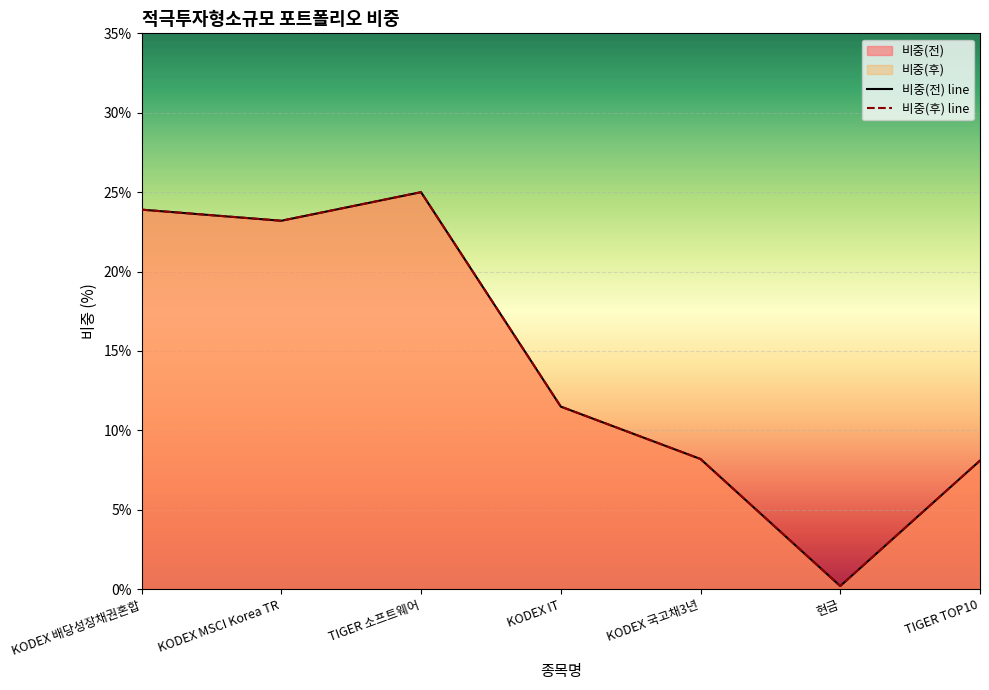

At which label does 비중(전) reach its peak?

TIGER 소프트웨어